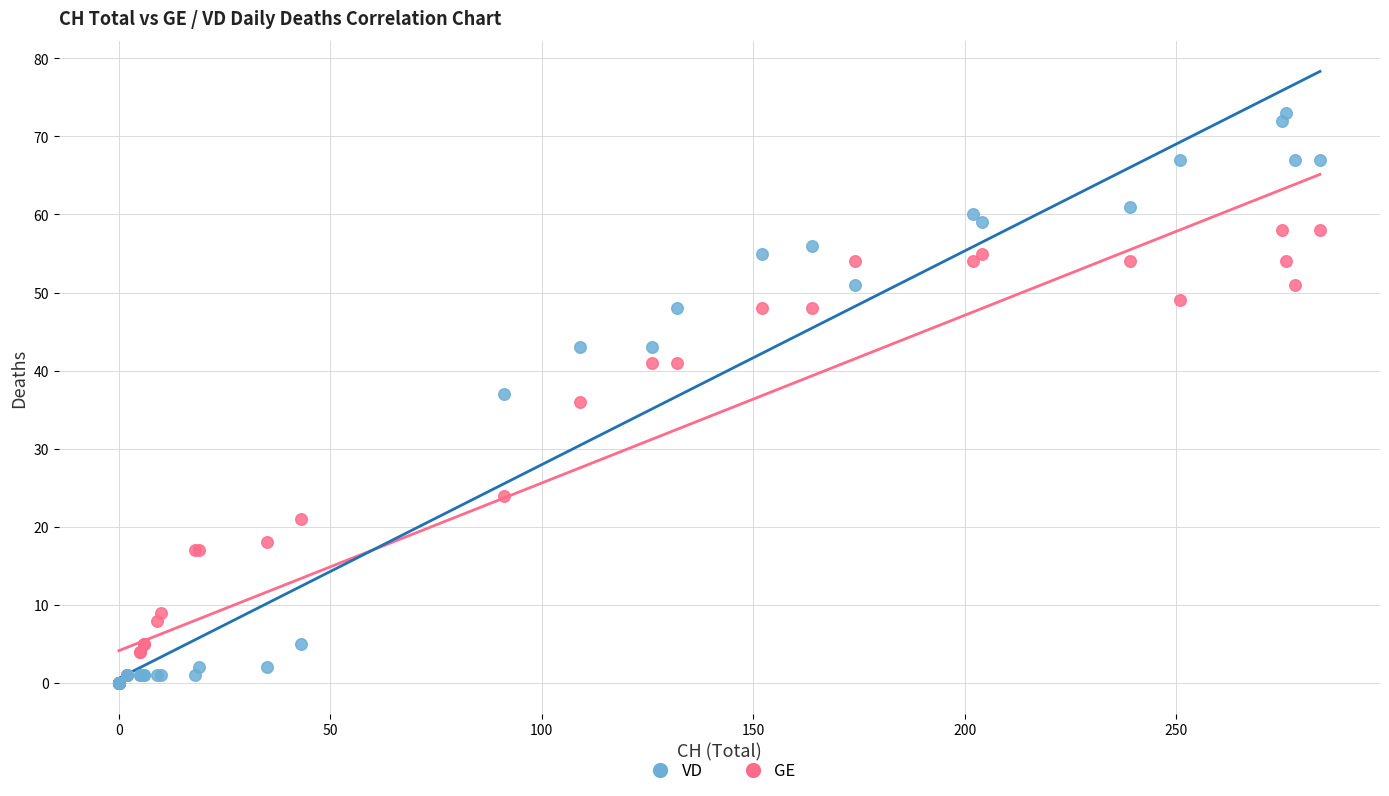

What are all the series names shown in the legend?

VD, GE